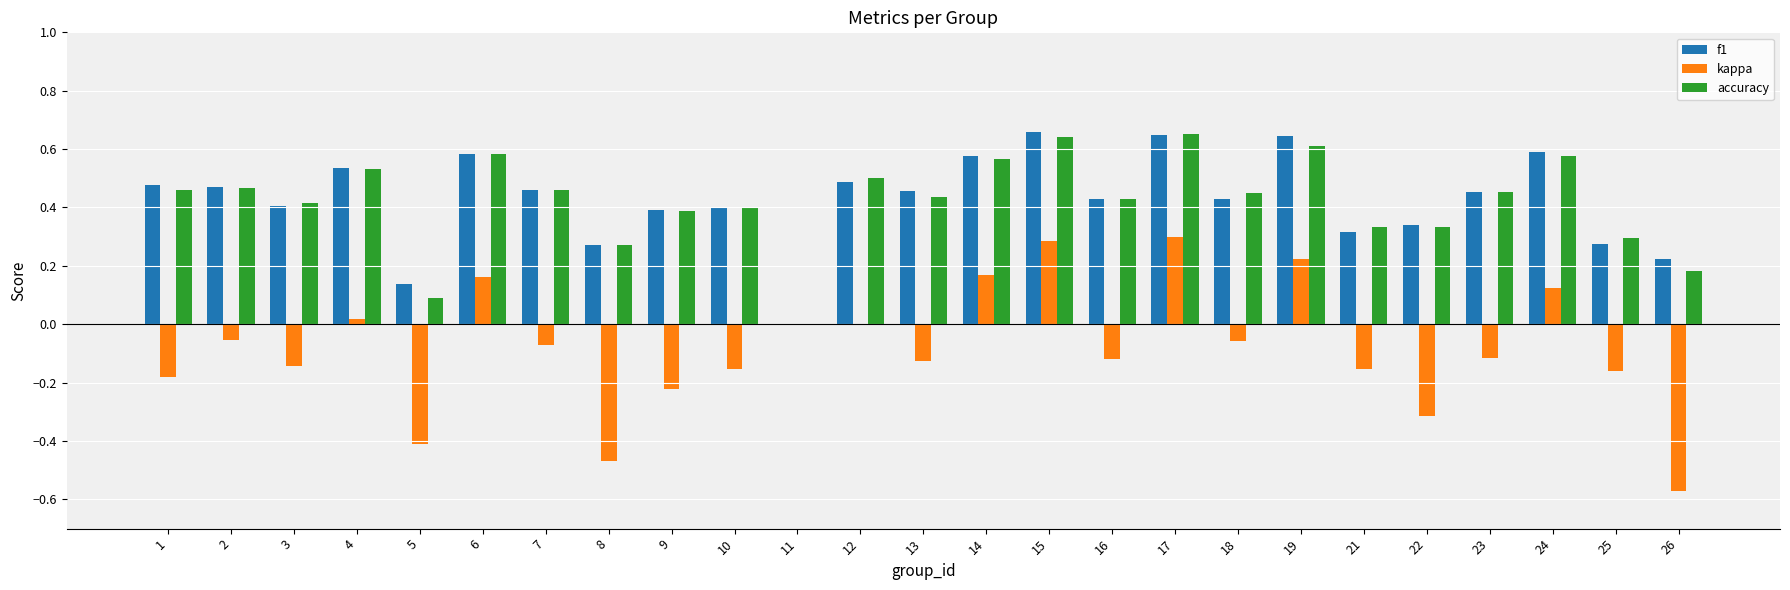

True or false: f1 has a value of 0.0 at 11.

True